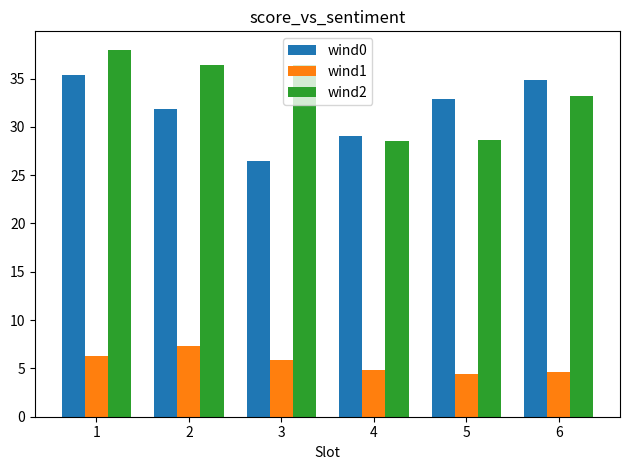

Which category has the lowest value in the wind0 series?

3